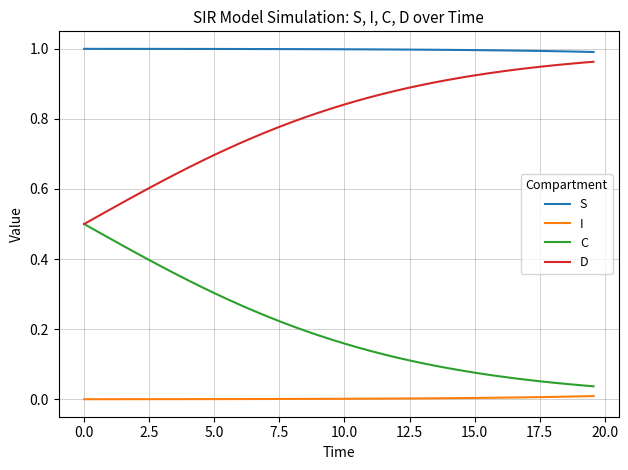

List the series in order of their overall mean, highest first.

S, D, C, I